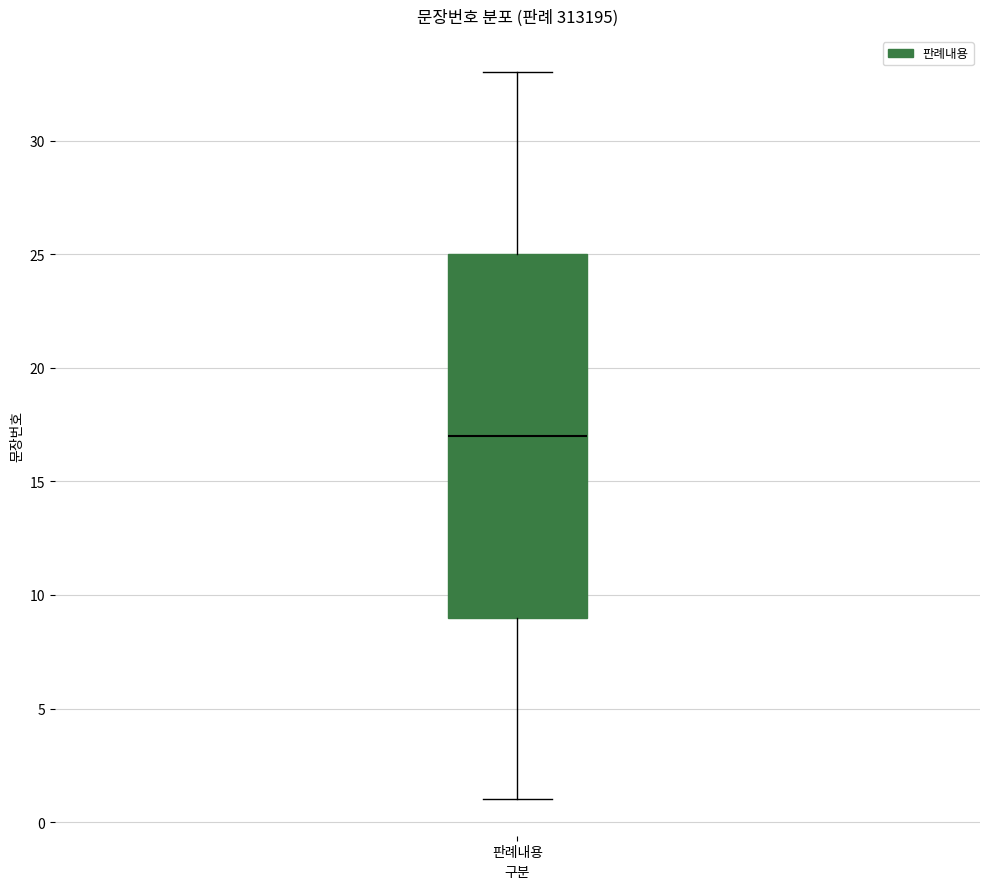

Read this box plot against the y-axis: the position of the median line, the range covered by the box, and the ends of both whiskers. The values are not printed on the chart, so give them approximately, as read against the axis.

median 17, box 9 to 25, whiskers 1 to 33